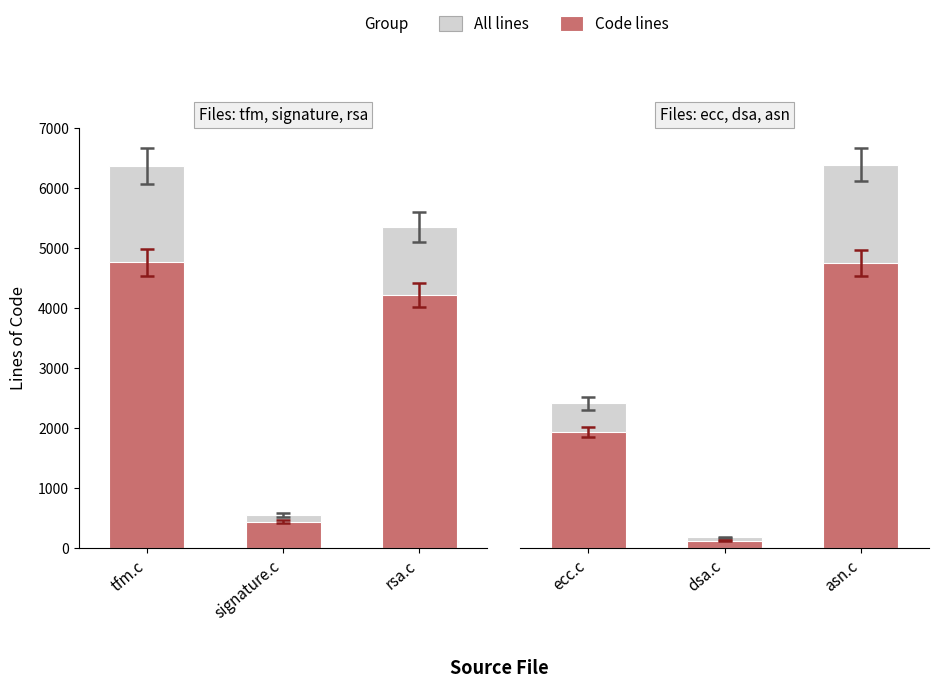

What are all the series names shown in the legend?

All lines, Code lines